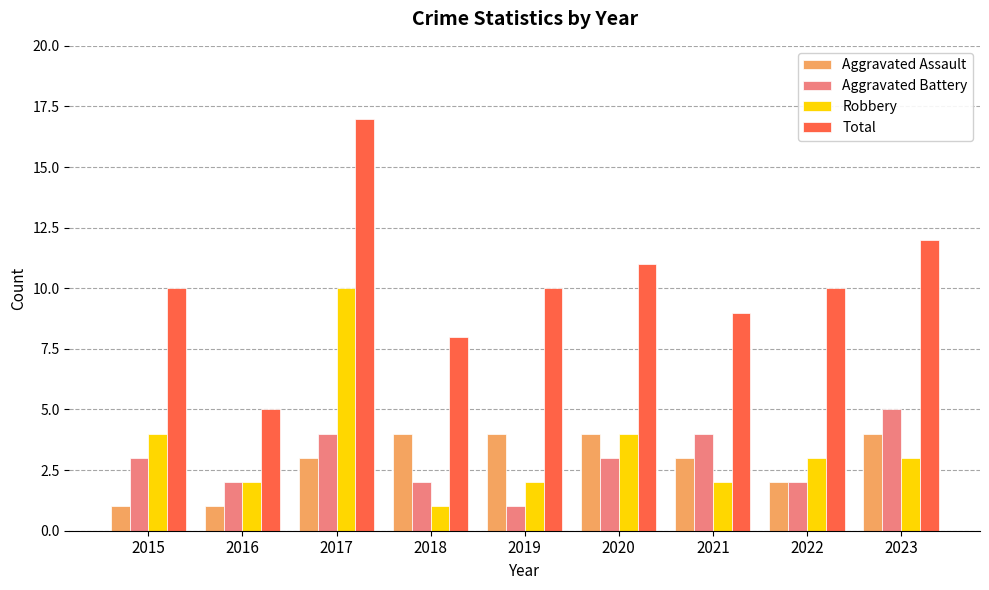

Which series changed the most between 2016 and 2022?

Total